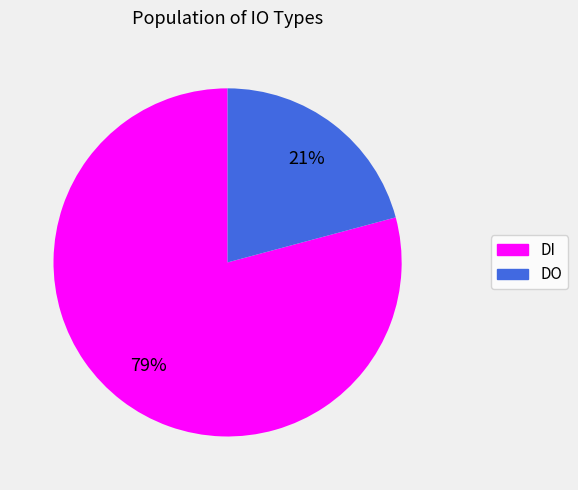

What is the majority slice?

DI